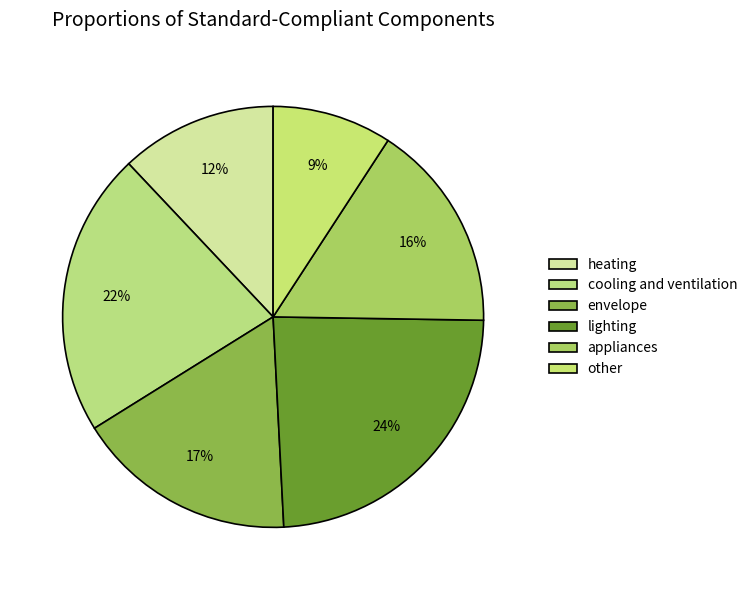

How many segments does this pie chart have?

6